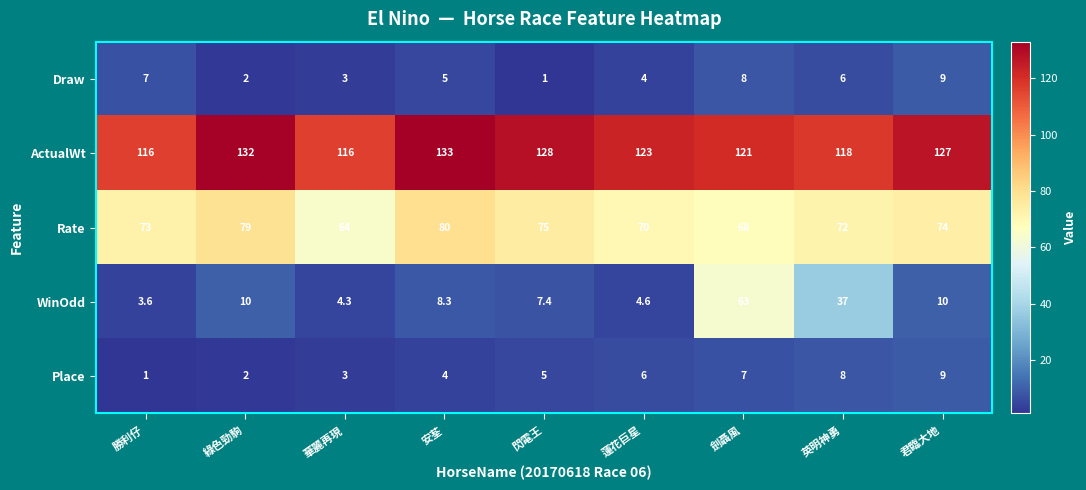

Is it true that Draw equals 1.7 at 勝利仔?

False